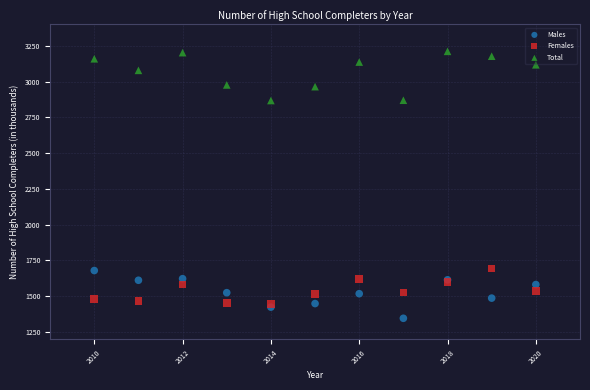

Which series reaches the minimum Y coordinate?

Males